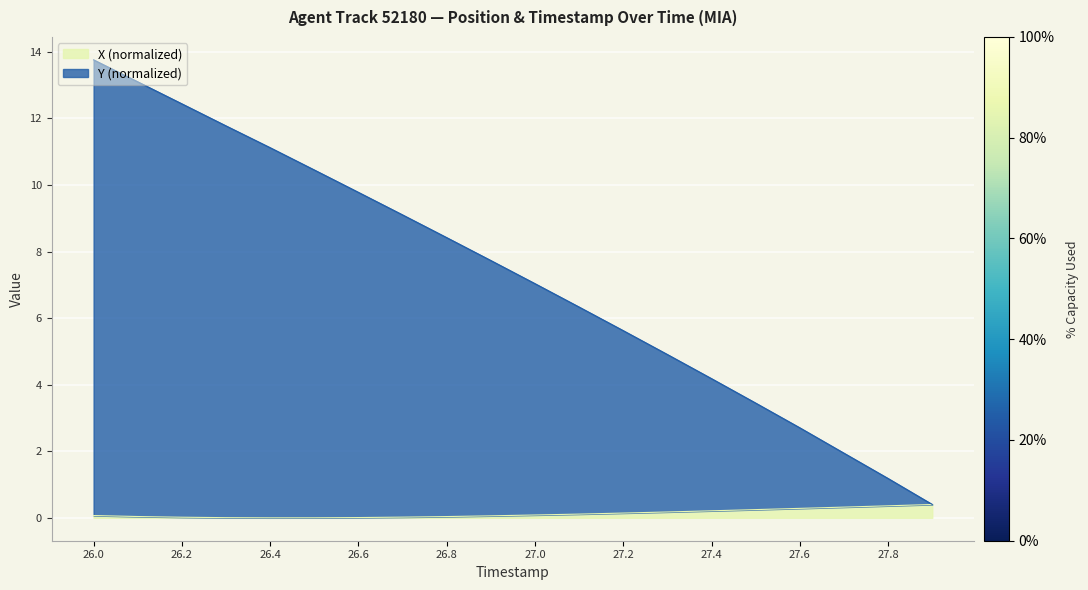

List the series in order of their overall mean, lowest first.

X, Y